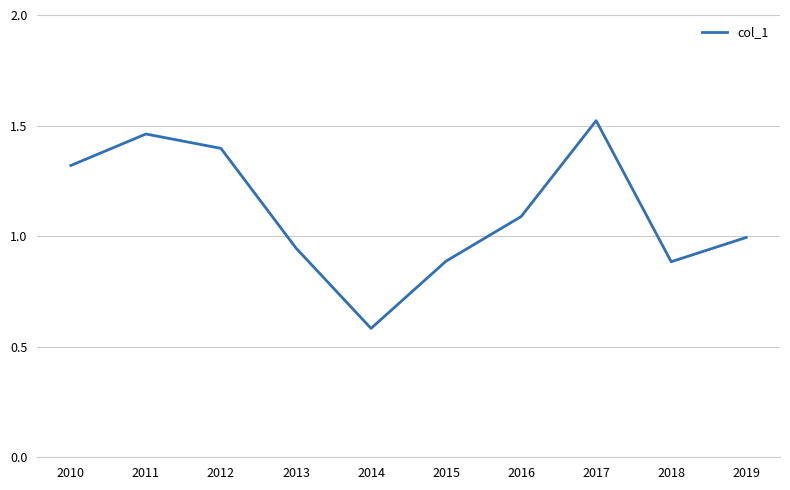

What is the minimum value shown in the chart?

0.6